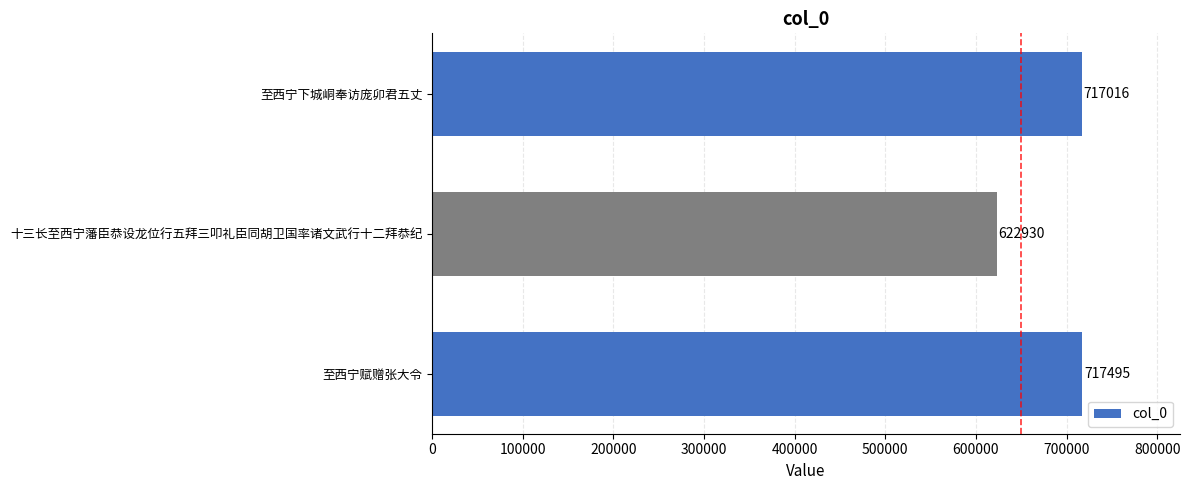

Count the number of categories in the chart.

3